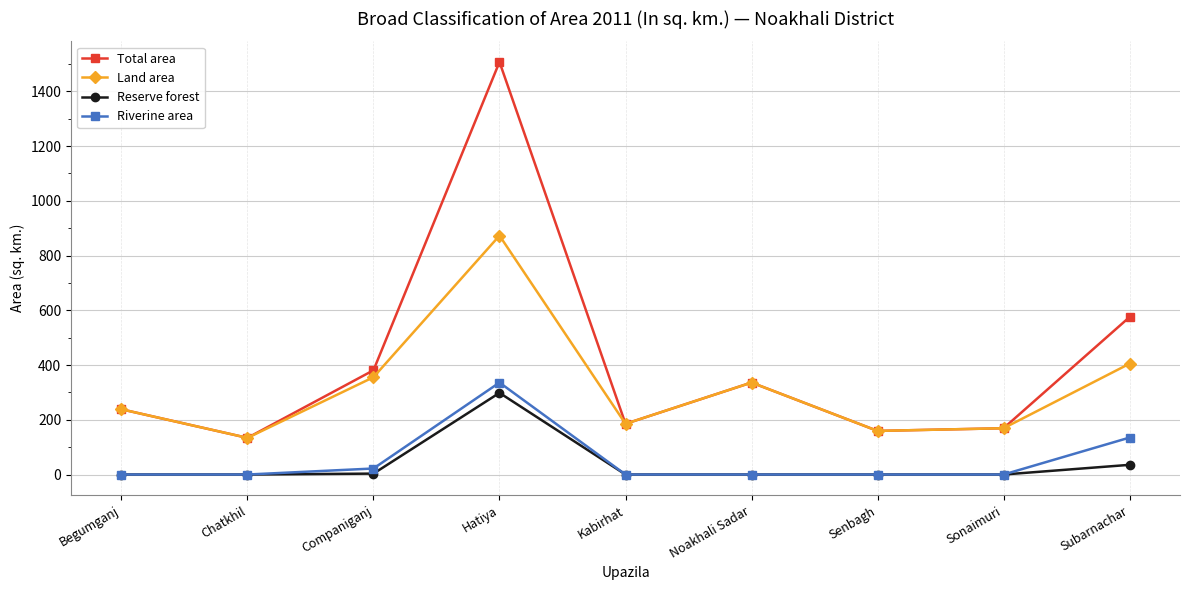

What is the spread (max minus min) of values at Chatkhil?

133.9